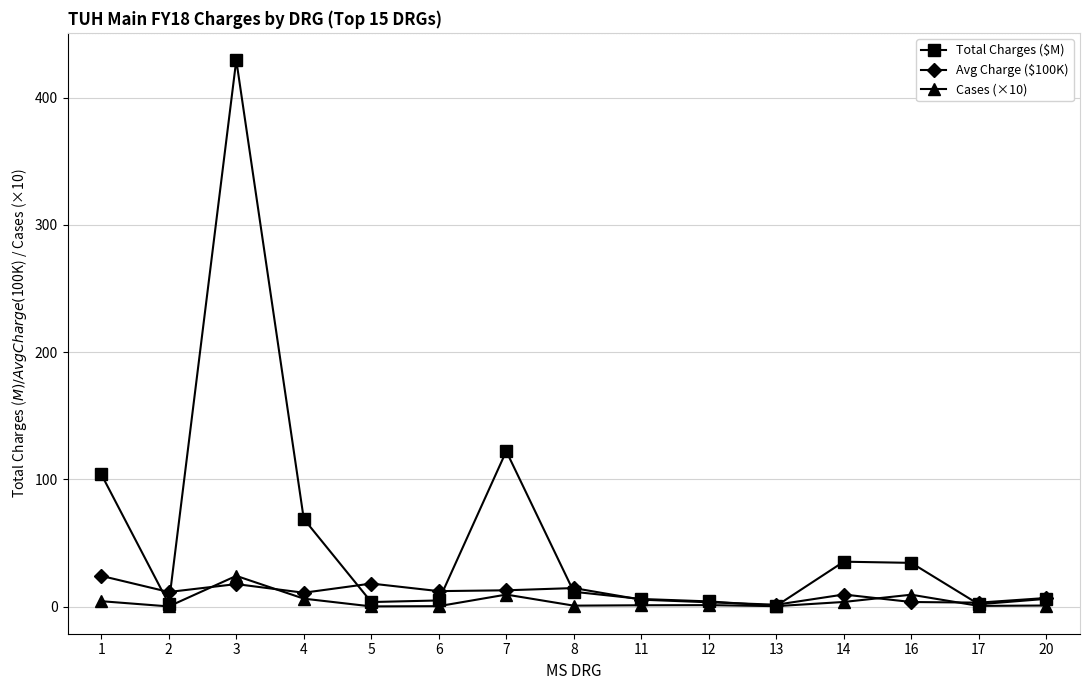

Which label corresponds to the largest value in the chart?

3